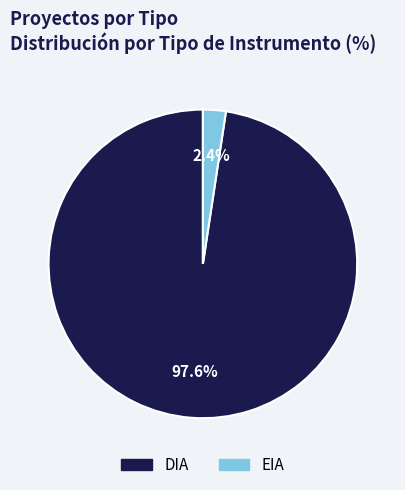

Which category has the smallest portion of the pie?

EIA